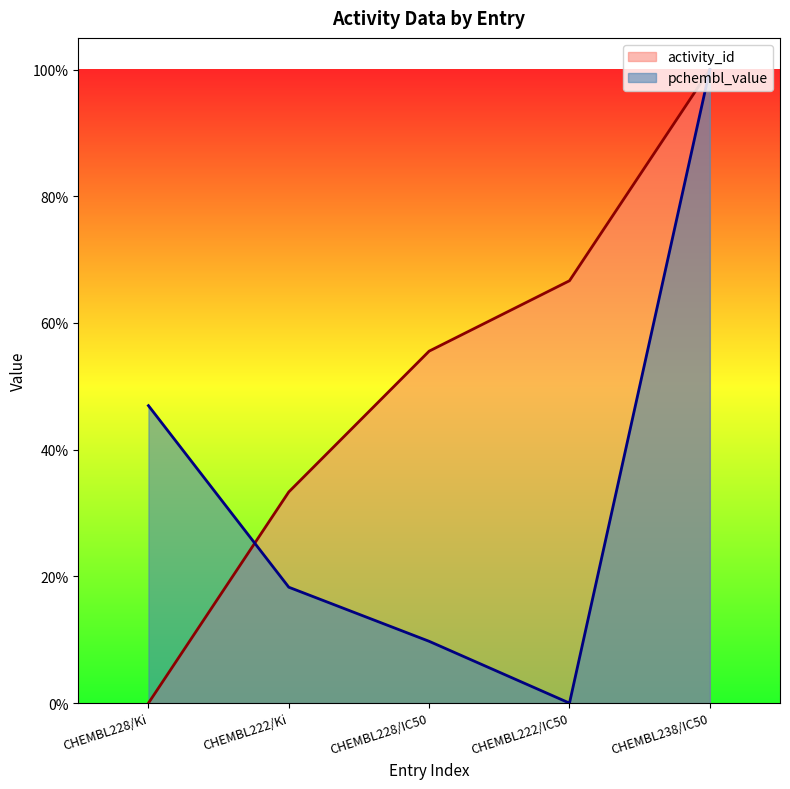

The activity_id series shows 0.2 at CHEMBL222/Ki. True or false?

False